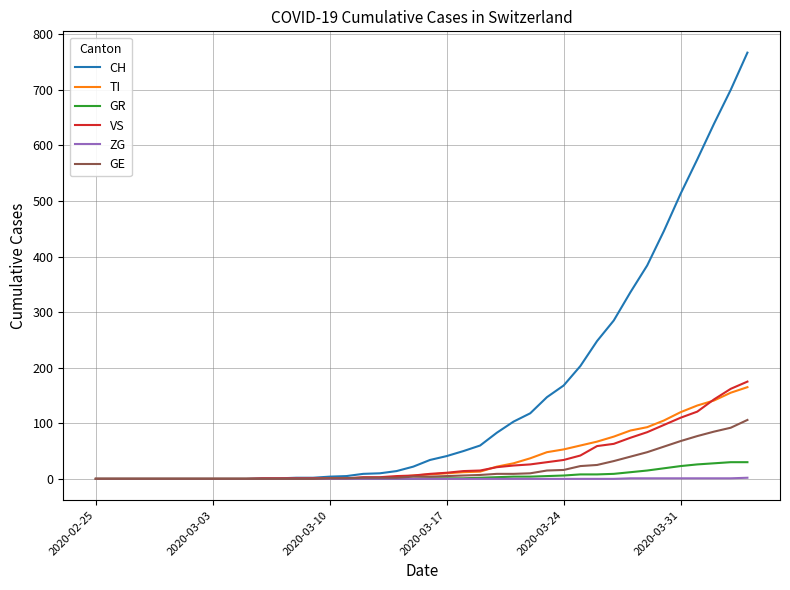

What is the greatest value displayed?

767